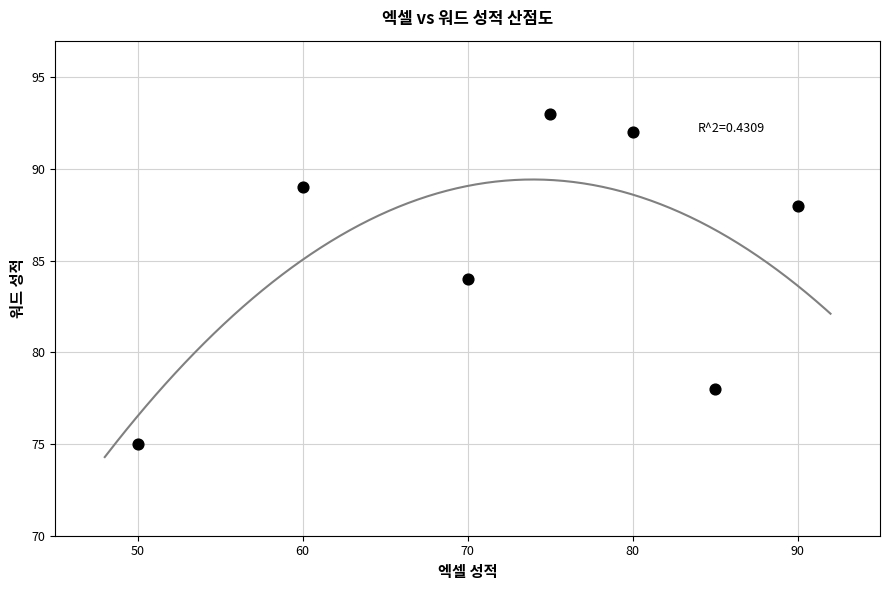

What is the average Y value?

86